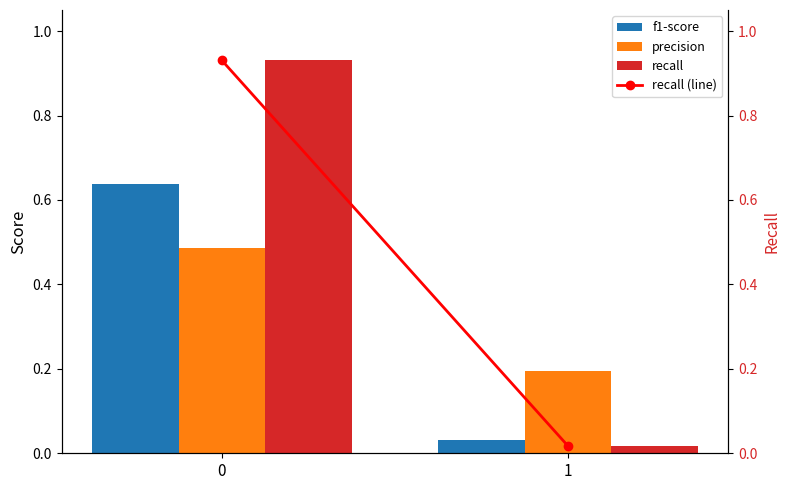

True or false: recall has a value of 0.0 at 1.

False